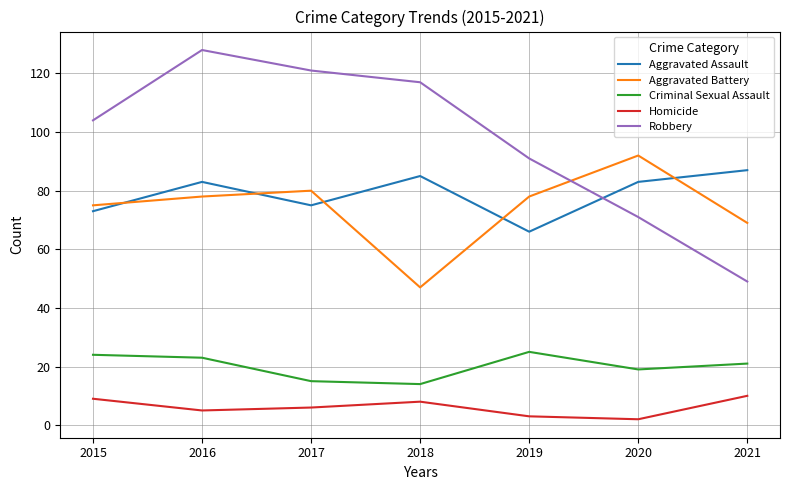

In Criminal Sexual Assault, how many points are higher than both neighbors (excluding endpoints)?

1